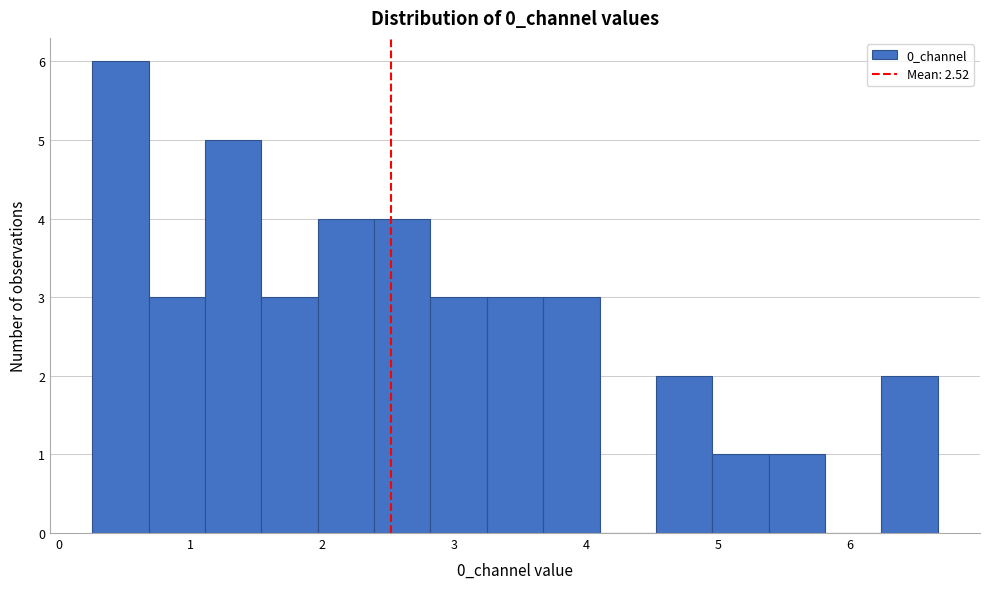

Reading left to right, list every bar in this chart as the range it spans on the x-axis followed by its height. Neither the bar edges nor the heights are printed on the chart, so give them approximately, as read against the axes.

0.3 to 0.7: 6
0.7 to 1.1: 3
1.1 to 1.5: 5
1.5 to 2.0: 3
2.0 to 2.4: 4
2.4 to 2.8: 4
2.8 to 3.2: 3
3.2 to 3.7: 3
3.7 to 4.1: 3
4.1 to 4.5: 0
4.5 to 5.0: 2
5.0 to 5.4: 1
5.4 to 5.8: 1
5.8 to 6.2: 0
6.2 to 6.7: 2